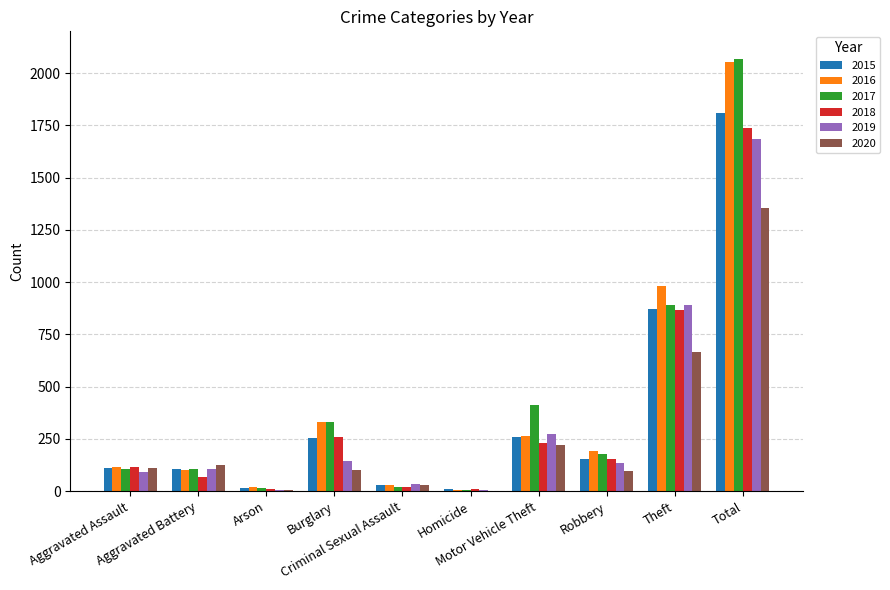

Does the chart contain stacked bars?

No